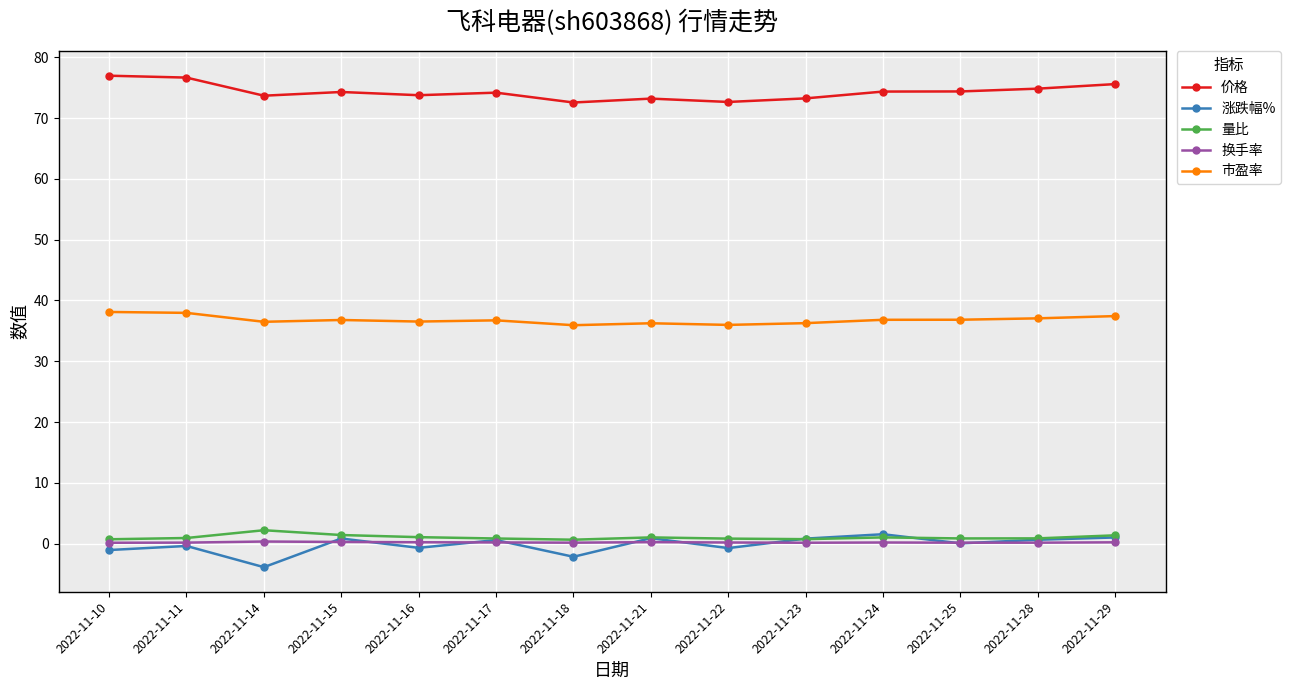

What is the greatest value displayed?

77.0